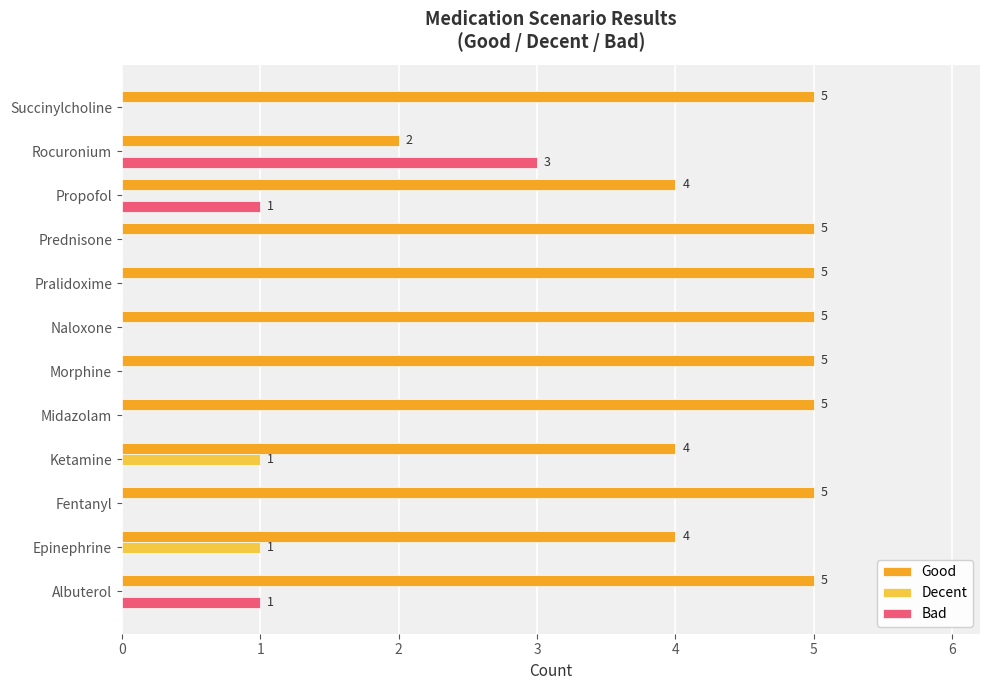

What are all the series names shown in the legend?

Good, Decent, Bad